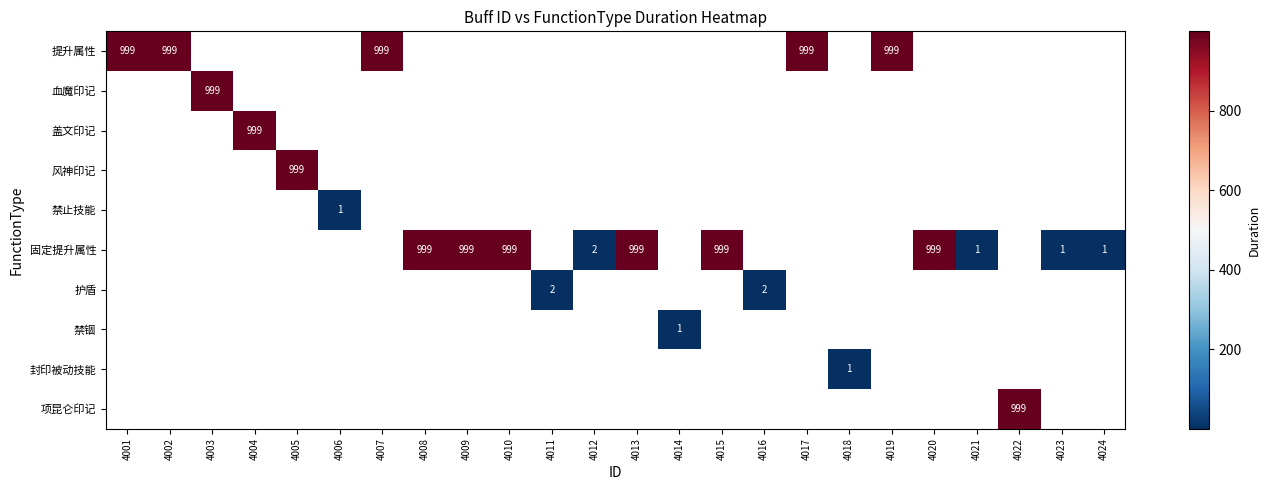

Which label corresponds to the largest value in the chart?

4001